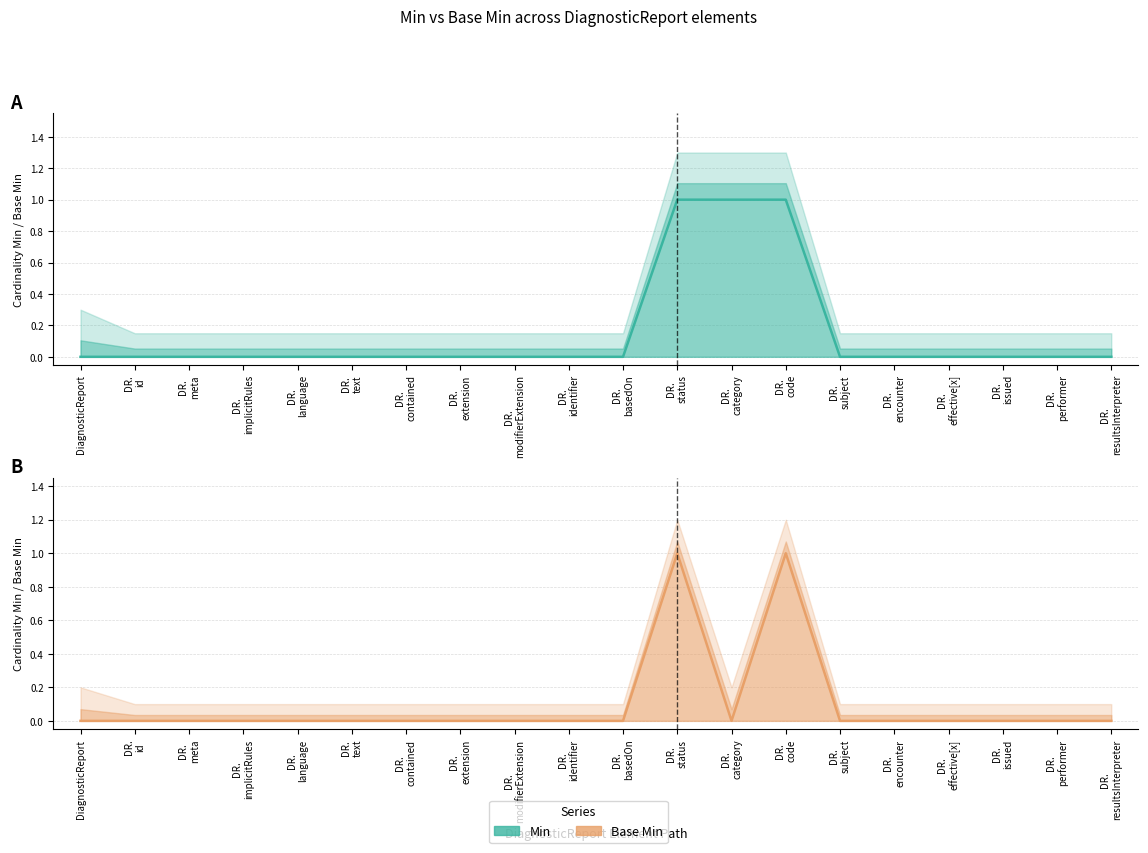

True or false: Min and Base Min cross at least once.

False